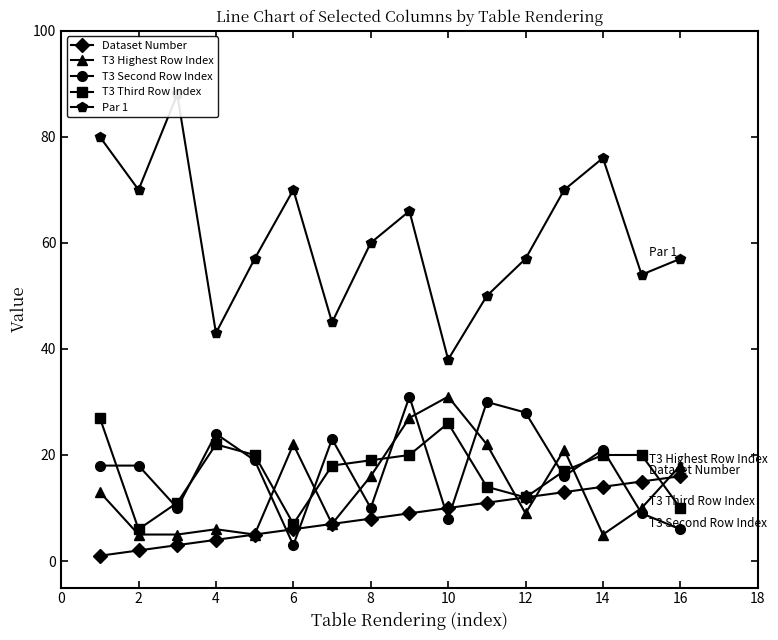

How many categories are shown in the chart?

16